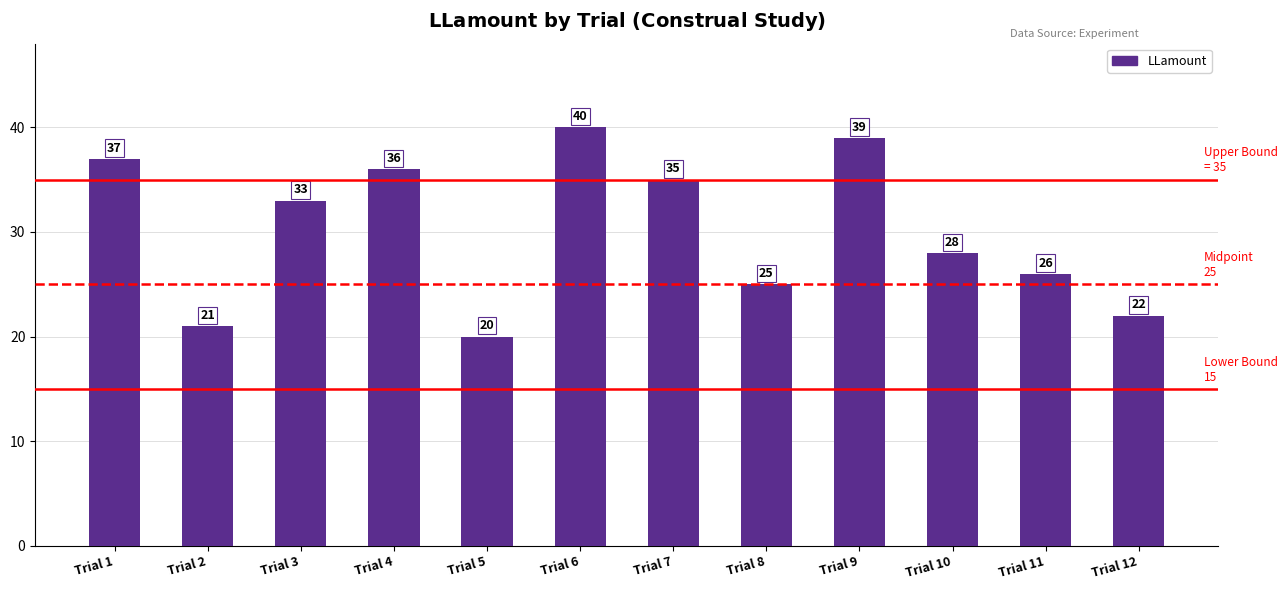

Reading right to left, extract all data points from this chart.

22	26	28	39	25	35	40	20	36	33	21	37